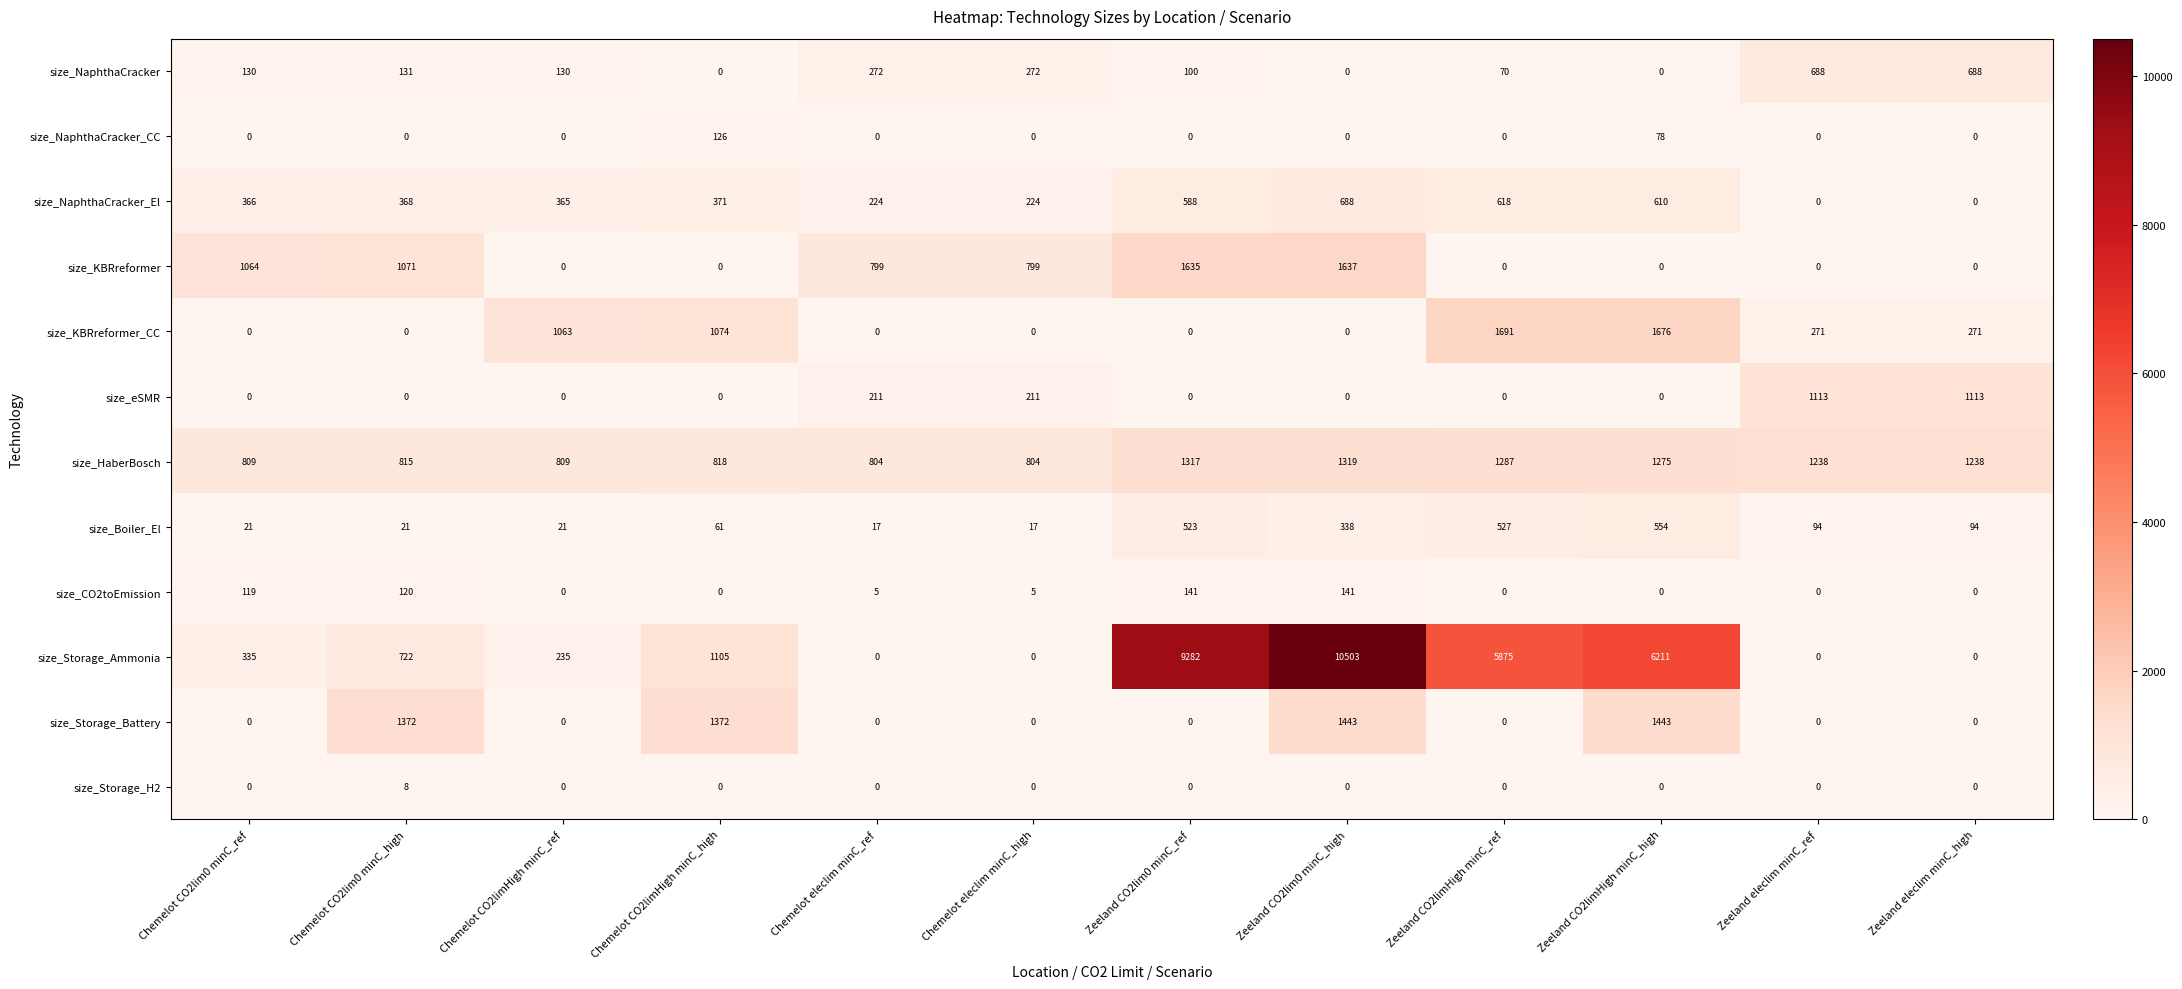

At which category is the sum across all series the highest?

Zeeland CO2lim0 minC_high